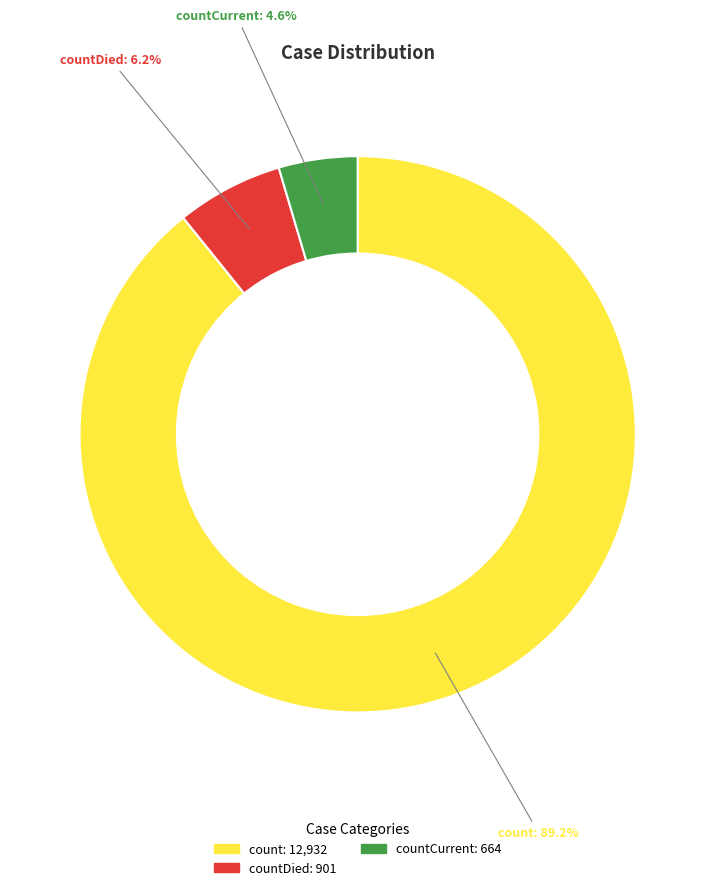

Does any single category account for the majority?

Yes